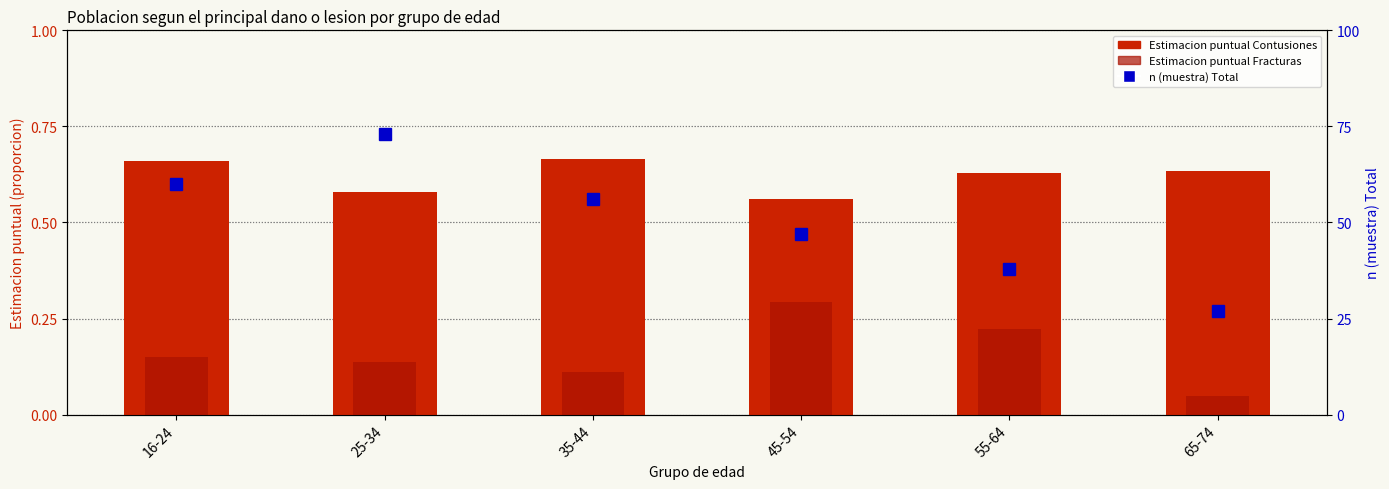

What position from the left is 55-64?

5